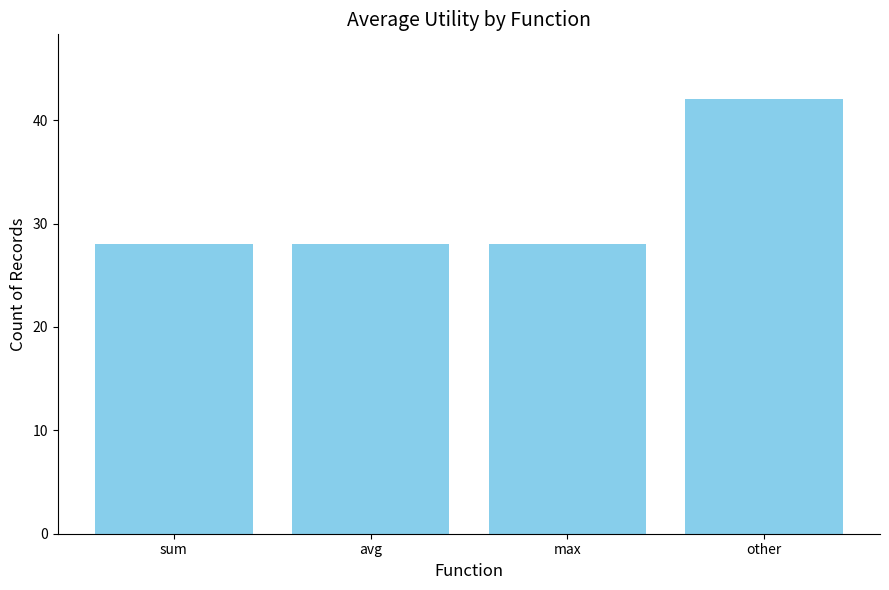

What position from the left is avg?

2